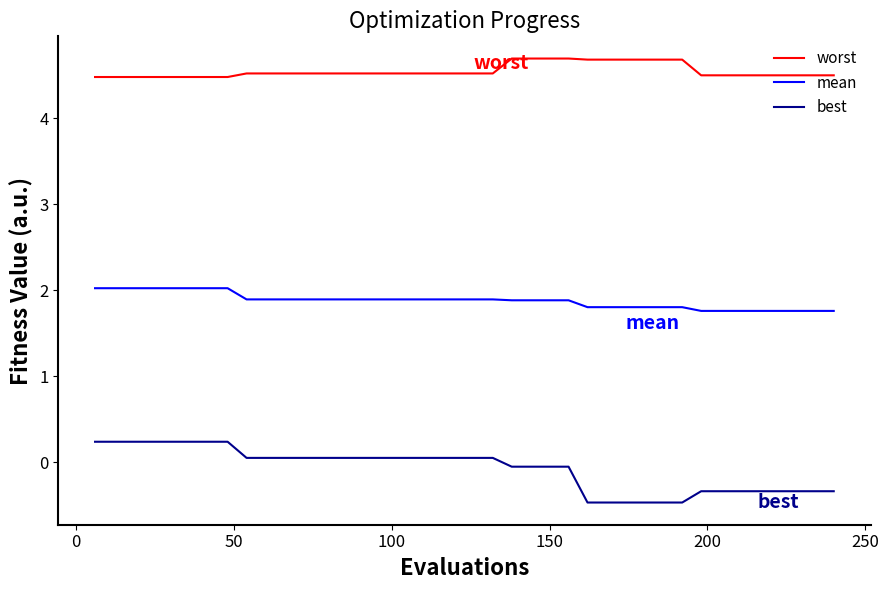

True or false: worst and mean cross at least once.

False